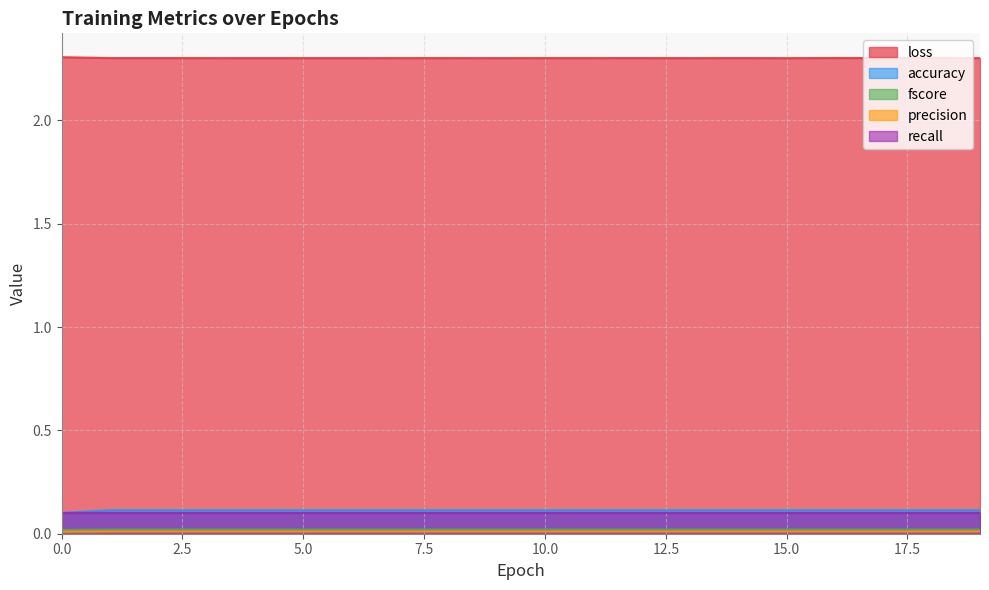

The fscore series shows 0.0 at 1. True or false?

True